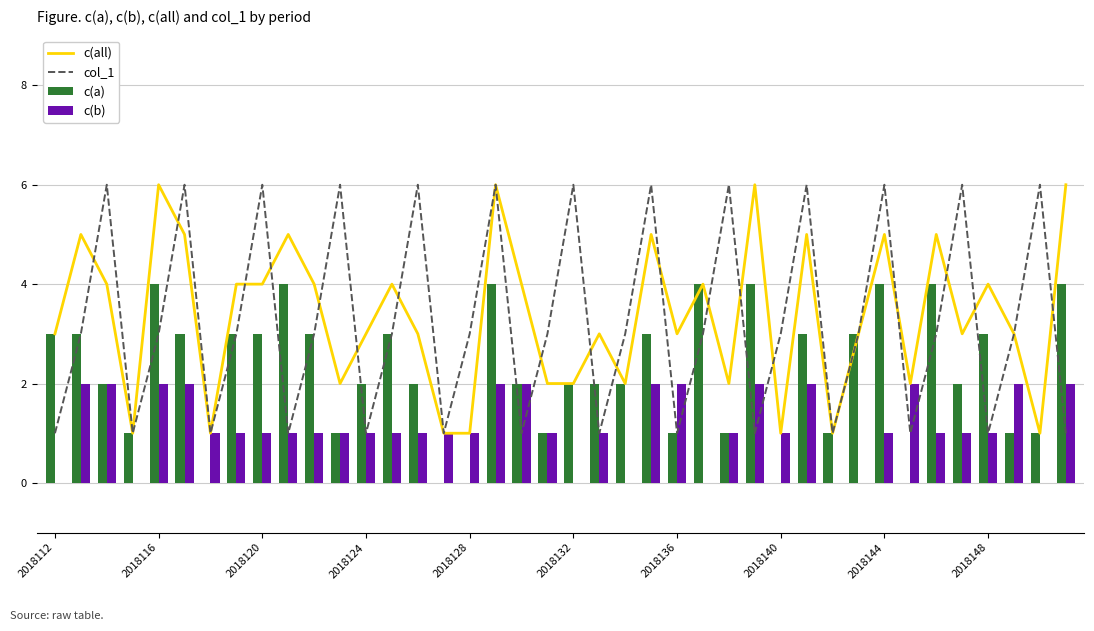

What is the sum of all c(b) values?

45